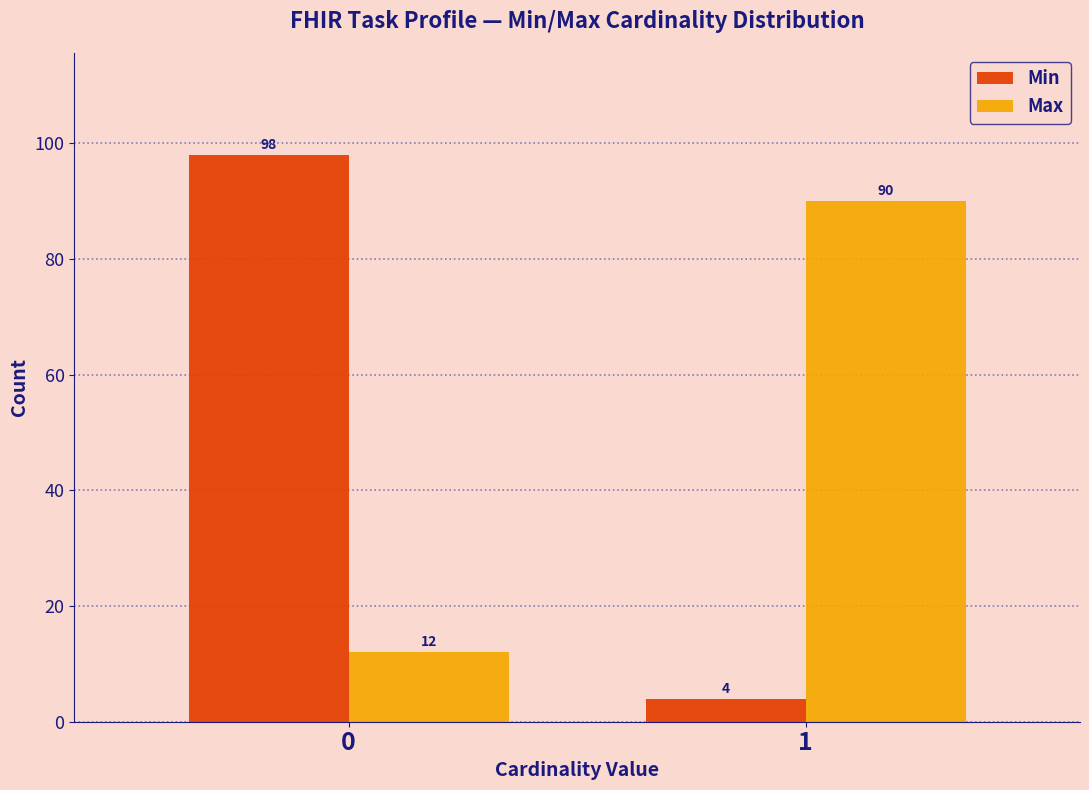

Reading left to right, extract all data points from this chart.

Min: 98	4
Max: 12	90